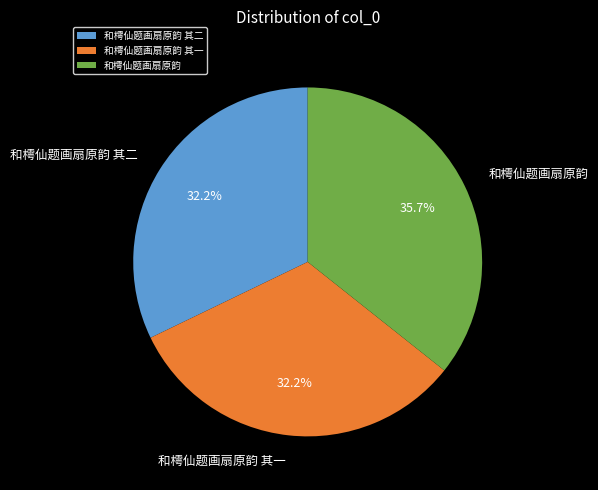

Is the sum of 和樗仙题画扇原韵 其二 and 和樗仙题画扇原韵 greater than half?

Yes